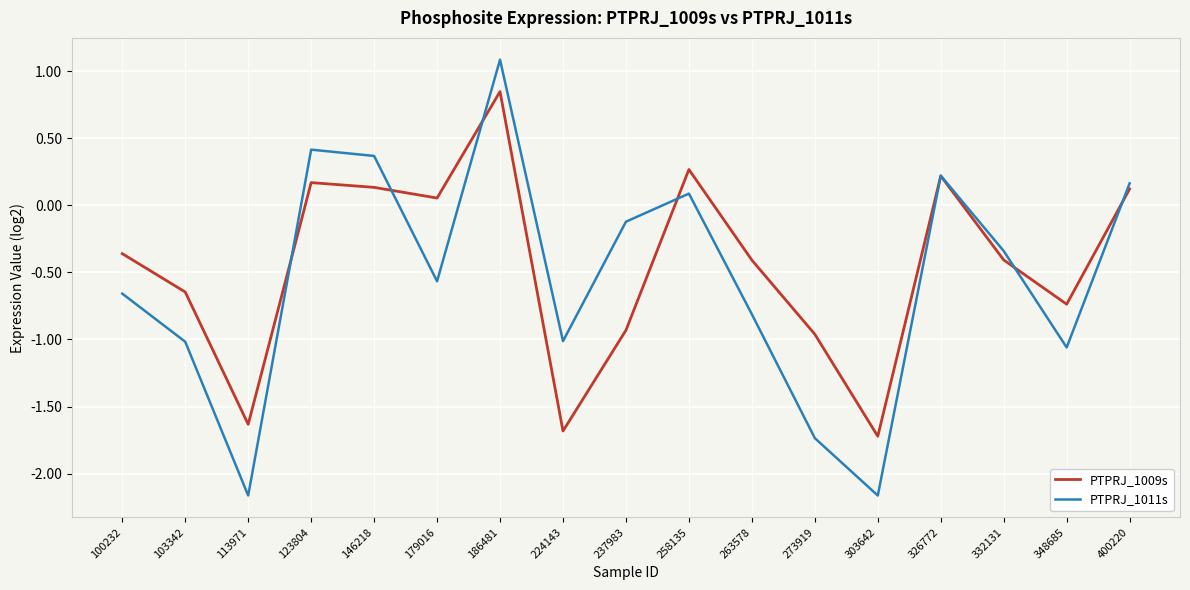

The PTPRJ_1009s series shows -1.7 at 303642. True or false?

True